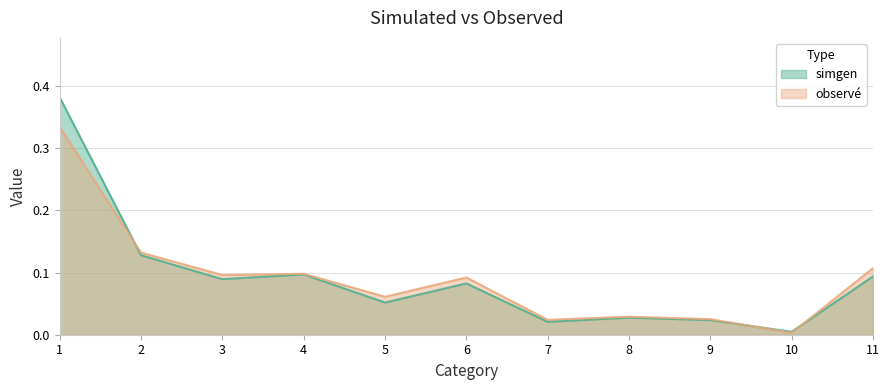

At which category does the chart reach its peak across all series?

1